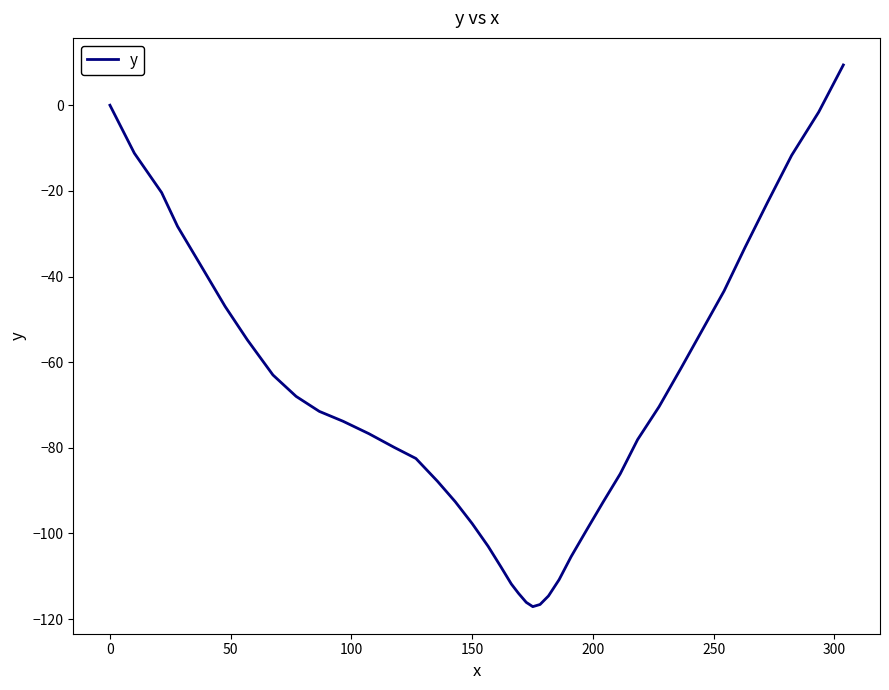

How many values are below -73?

21